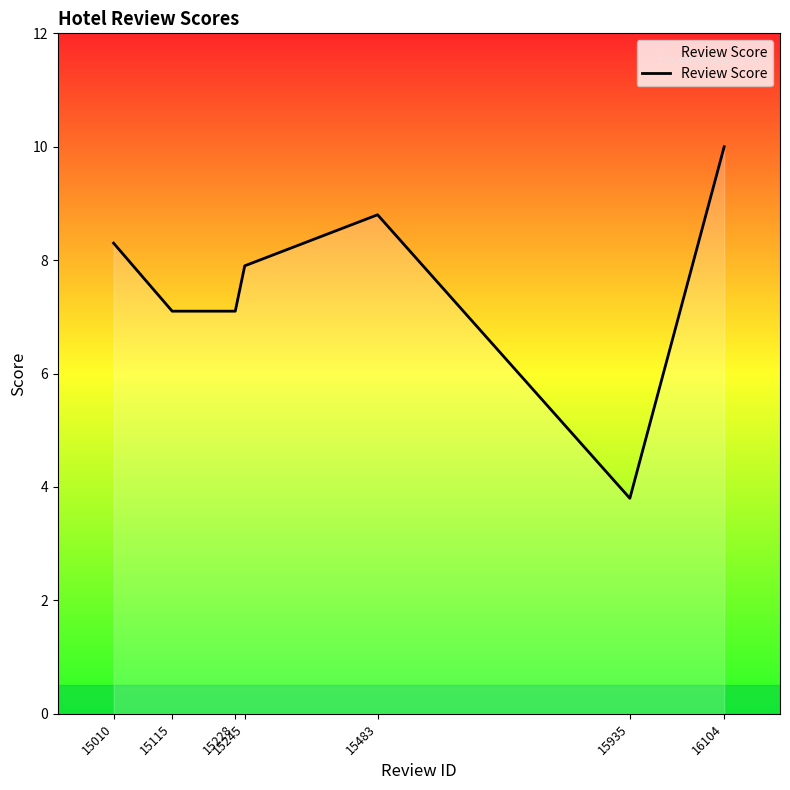

Approximately how many times larger is the value at 15483 compared to 15010?

1.1